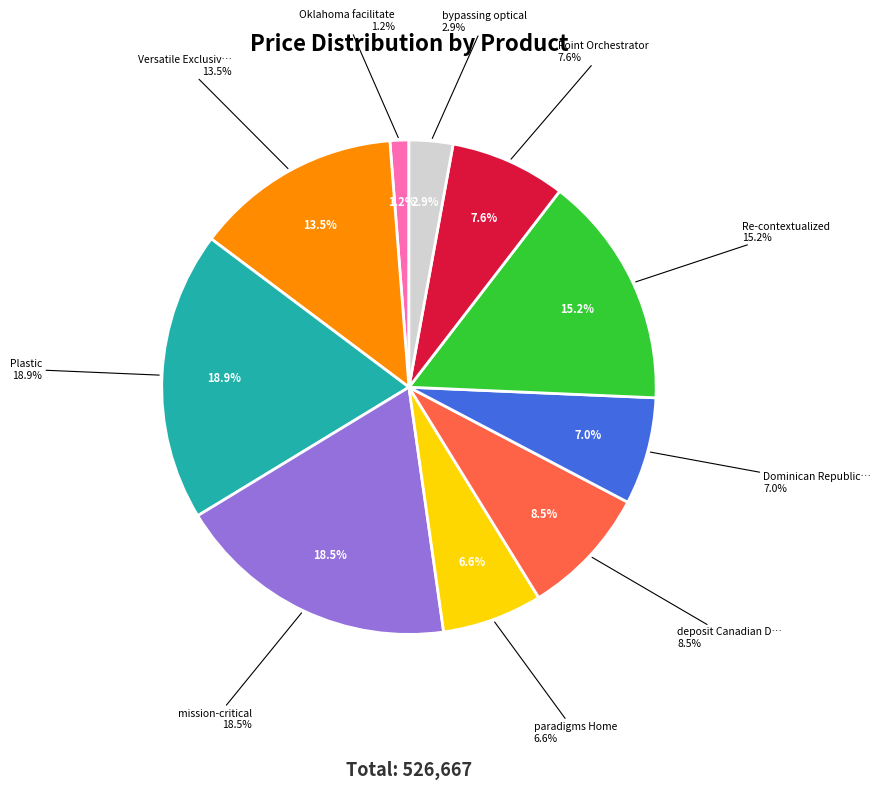

Rank the categories by value from lowest to highest.

Oklahoma facilitate, bypassing optical, paradigms Home, Dominican Republic Credit Card Account, Point Orchestrator, deposit Canadian Dollar Lebanon, Versatile Exclusive Moroccan Dirham, Re-contextualized, mission-critical, Plastic